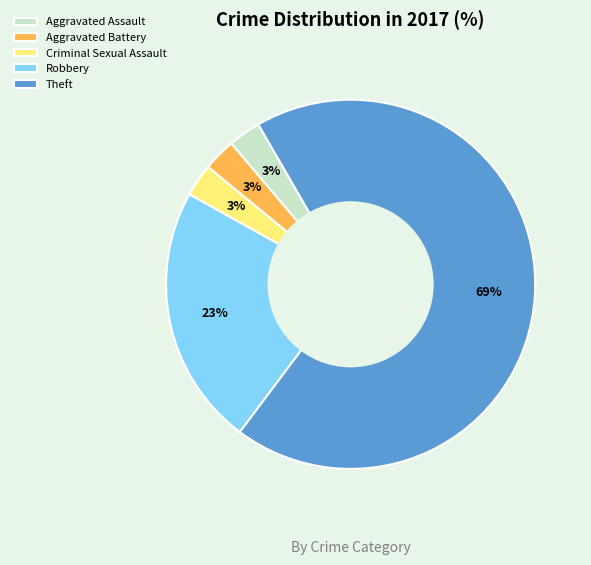

Combined, do Theft and Criminal Sexual Assault account for over 50%?

Yes